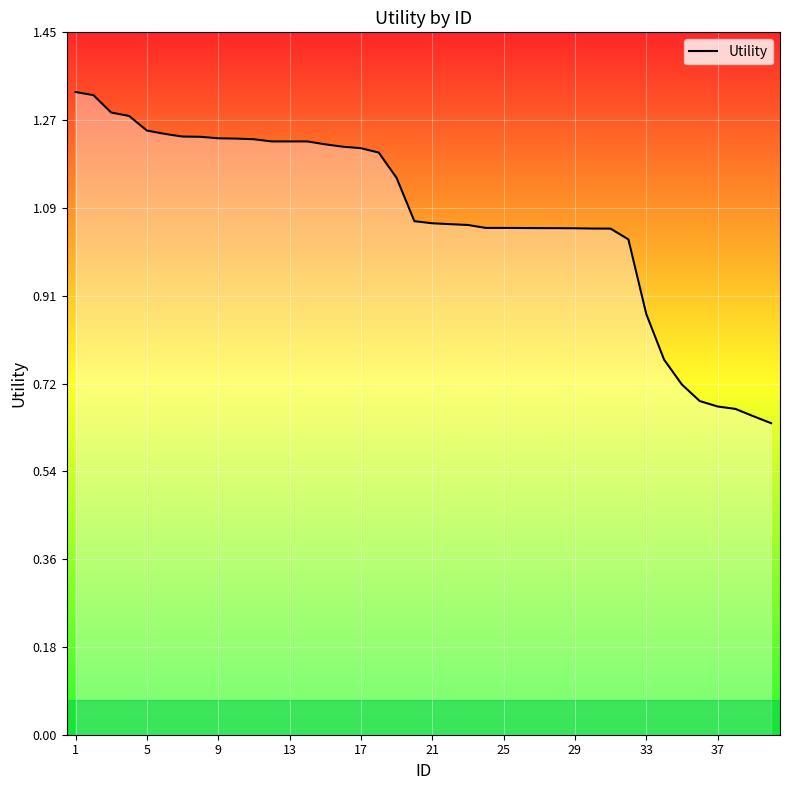

Is this an area chart (filled region under the line)?

Yes